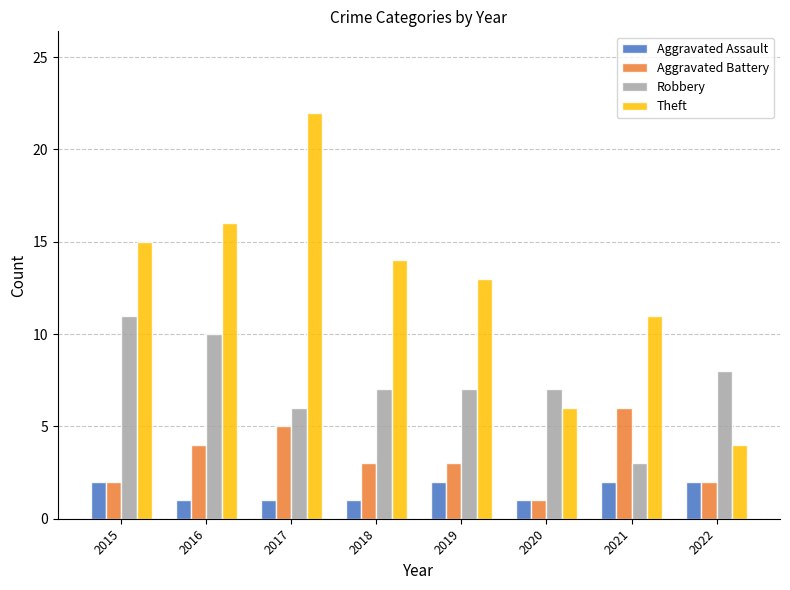

How many groups of bars are there?

8